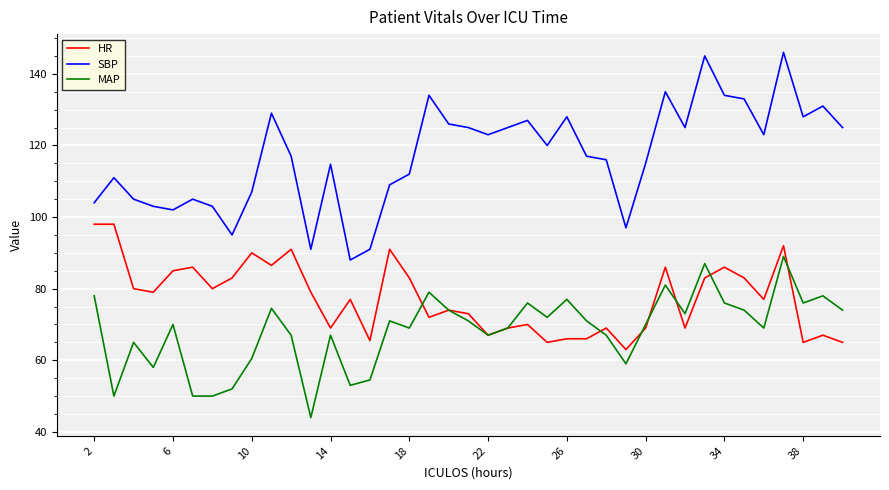

Does the chart have visible grid lines?

Yes